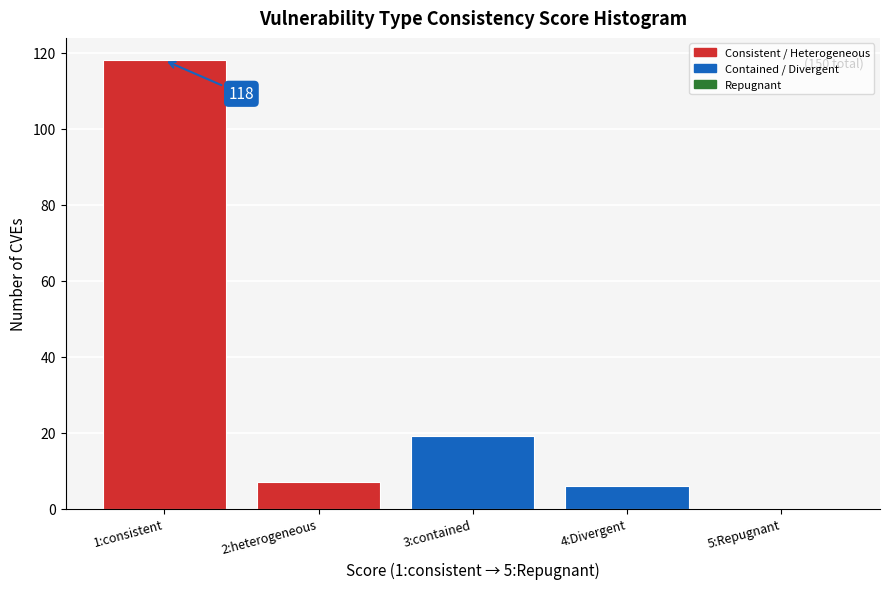

Reading right to left, list all the values displayed in this chart.

5:Repugnant=0	4:Divergent=6	3:contained=19	2:heterogeneous=7	1:consistent=118